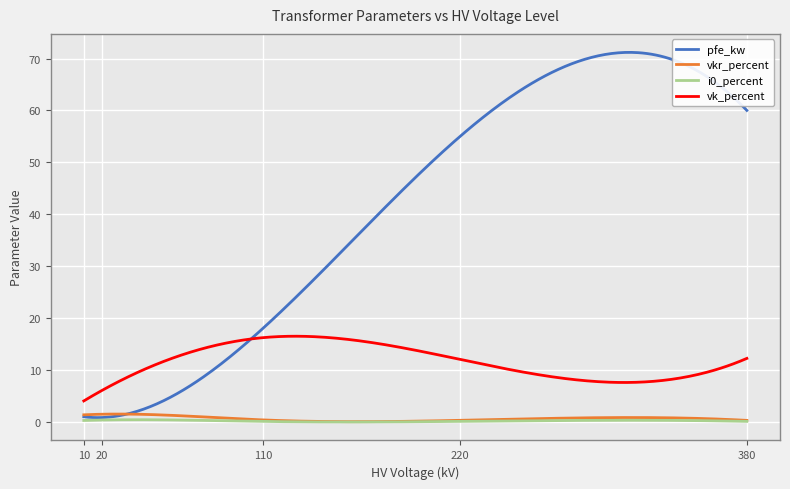

True or false: vkr_percent and vk_percent cross at least once.

False